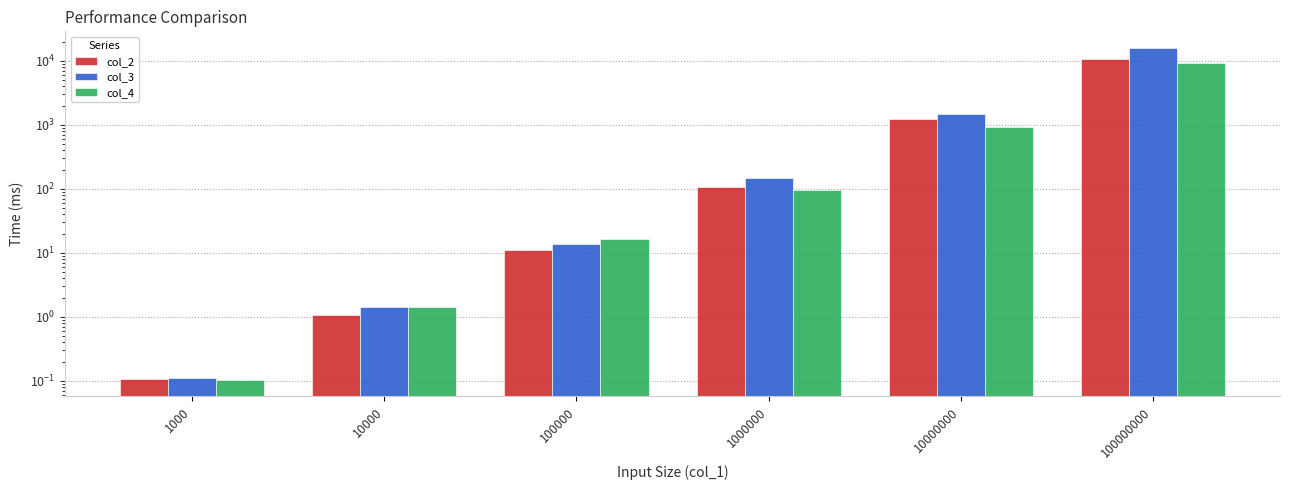

How many series are shown in this chart?

3